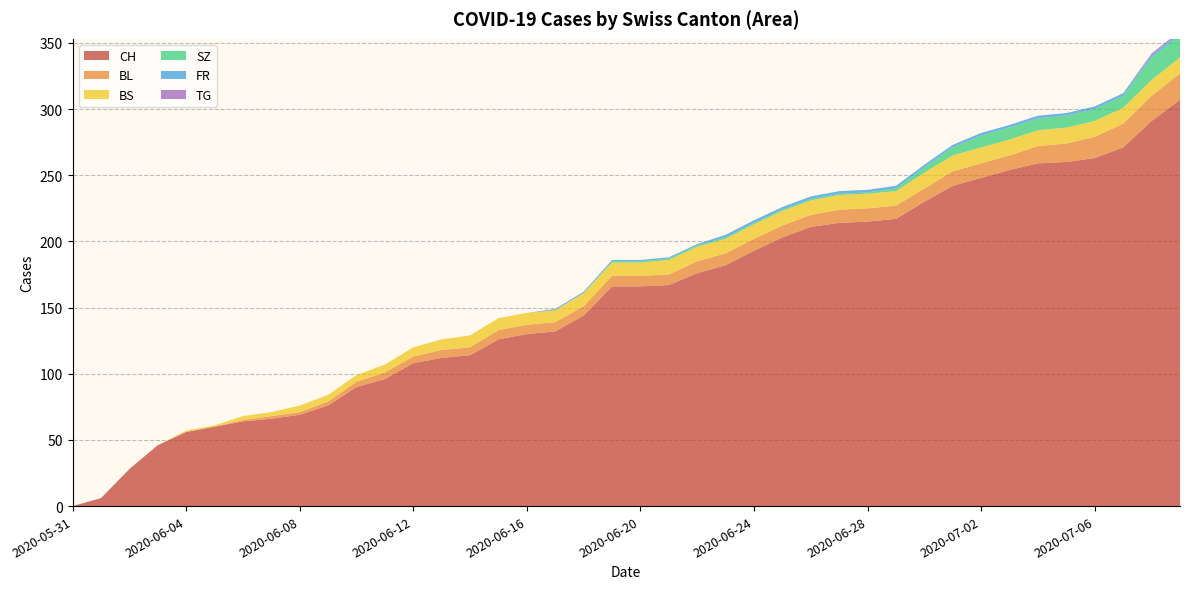

Reading left to right, list all the values displayed in this chart.

CH: 2020-05-31=0	2020-06-01=6	2020-06-02=28	2020-06-03=46	2020-06-04=56	2020-06-05=60	2020-06-06=64	2020-06-07=66	2020-06-08=69	2020-06-09=76	2020-06-10=90	2020-06-11=96	2020-06-12=108	2020-06-13=112	2020-06-14=114	2020-06-15=126	2020-06-16=130	2020-06-17=132	2020-06-18=144	2020-06-19=166	2020-06-20=166	2020-06-21=167	2020-06-22=176	2020-06-23=182	2020-06-24=193	2020-06-25=203	2020-06-26=211	2020-06-27=214	2020-06-28=215	2020-06-29=217	2020-06-30=230	2020-07-01=242	2020-07-02=248	2020-07-03=254	2020-07-04=259	2020-07-05=260	2020-07-06=263	2020-07-07=271	2020-07-08=291	2020-07-09=307
BL: 2020-05-31=0	2020-06-01=0	2020-06-02=0	2020-06-03=0	2020-06-04=0	2020-06-05=0	2020-06-06=1	2020-06-07=2	2020-06-08=2	2020-06-09=3	2020-06-10=4	2020-06-11=5	2020-06-12=5	2020-06-13=6	2020-06-14=6	2020-06-15=7	2020-06-16=7	2020-06-17=7	2020-06-18=7	2020-06-19=8	2020-06-20=8	2020-06-21=8	2020-06-22=9	2020-06-23=9	2020-06-24=9	2020-06-25=9	2020-06-26=9	2020-06-27=10	2020-06-28=10	2020-06-29=10	2020-06-30=10	2020-07-01=11	2020-07-02=11	2020-07-03=11	2020-07-04=13	2020-07-05=14	2020-07-06=16	2020-07-07=18	2020-07-08=19	2020-07-09=20
BS: 2020-05-31=0	2020-06-01=0	2020-06-02=0	2020-06-03=0	2020-06-04=1	2020-06-05=1	2020-06-06=3	2020-06-07=3	2020-06-08=5	2020-06-09=5	2020-06-10=5	2020-06-11=6	2020-06-12=7	2020-06-13=8	2020-06-14=9	2020-06-15=9	2020-06-16=9	2020-06-17=9	2020-06-18=10	2020-06-19=10	2020-06-20=10	2020-06-21=11	2020-06-22=11	2020-06-23=11	2020-06-24=11	2020-06-25=11	2020-06-26=11	2020-06-27=11	2020-06-28=11	2020-06-29=11	2020-06-30=12	2020-07-01=12	2020-07-02=12	2020-07-03=12	2020-07-04=12	2020-07-05=12	2020-07-06=12	2020-07-07=12	2020-07-08=12	2020-07-09=12
SZ: 2020-05-31=0	2020-06-01=0	2020-06-02=0	2020-06-03=0	2020-06-04=0	2020-06-05=0	2020-06-06=0	2020-06-07=0	2020-06-08=0	2020-06-09=0	2020-06-10=0	2020-06-11=0	2020-06-12=0	2020-06-13=0	2020-06-14=0	2020-06-15=0	2020-06-16=0	2020-06-17=0	2020-06-18=0	2020-06-19=1	2020-06-20=1	2020-06-21=1	2020-06-22=1	2020-06-23=1	2020-06-24=1	2020-06-25=1	2020-06-26=1	2020-06-27=1	2020-06-28=1	2020-06-29=2	2020-06-30=4	2020-07-01=6	2020-07-02=9	2020-07-03=9	2020-07-04=9	2020-07-05=9	2020-07-06=9	2020-07-07=9	2020-07-08=17	2020-07-09=17
FR: 2020-05-31=0	2020-06-01=0	2020-06-02=0	2020-06-03=0	2020-06-04=0	2020-06-05=0	2020-06-06=0	2020-06-07=0	2020-06-08=0	2020-06-09=0	2020-06-10=0	2020-06-11=0	2020-06-12=0	2020-06-13=0	2020-06-14=0	2020-06-15=0	2020-06-16=0	2020-06-17=1	2020-06-18=1	2020-06-19=1	2020-06-20=1	2020-06-21=1	2020-06-22=1	2020-06-23=2	2020-06-24=2	2020-06-25=2	2020-06-26=2	2020-06-27=2	2020-06-28=2	2020-06-29=2	2020-06-30=2	2020-07-01=2	2020-07-02=2	2020-07-03=2	2020-07-04=2	2020-07-05=2	2020-07-06=2	2020-07-07=2	2020-07-08=2	2020-07-09=2
TG: 2020-05-31=0	2020-06-01=0	2020-06-02=0	2020-06-03=0	2020-06-04=0	2020-06-05=0	2020-06-06=0	2020-06-07=0	2020-06-08=0	2020-06-09=0	2020-06-10=0	2020-06-11=0	2020-06-12=0	2020-06-13=0	2020-06-14=0	2020-06-15=0	2020-06-16=0	2020-06-17=0	2020-06-18=0	2020-06-19=0	2020-06-20=0	2020-06-21=0	2020-06-22=0	2020-06-23=0	2020-06-24=0	2020-06-25=0	2020-06-26=0	2020-06-27=0	2020-06-28=0	2020-06-29=0	2020-06-30=0	2020-07-01=0	2020-07-02=0	2020-07-03=0	2020-07-04=0	2020-07-05=0	2020-07-06=0	2020-07-07=0	2020-07-08=1	2020-07-09=1